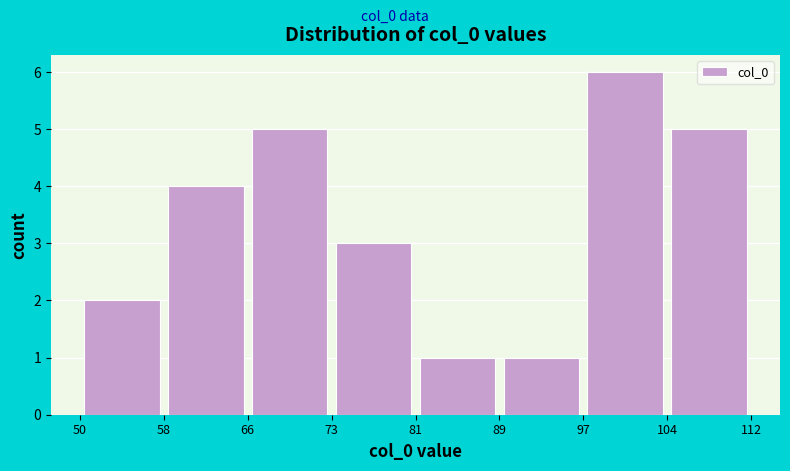

Reading left to right, transcribe this chart: for each bar, give the range it covers on the x-axis and its height. The values are not printed on the chart, so give them approximately, as read against the axis.

50 to 58: 2
58 to 66: 4
66 to 73: 5
73 to 81: 3
81 to 89: 1
89 to 97: 1
97 to 104: 6
104 to 112: 5